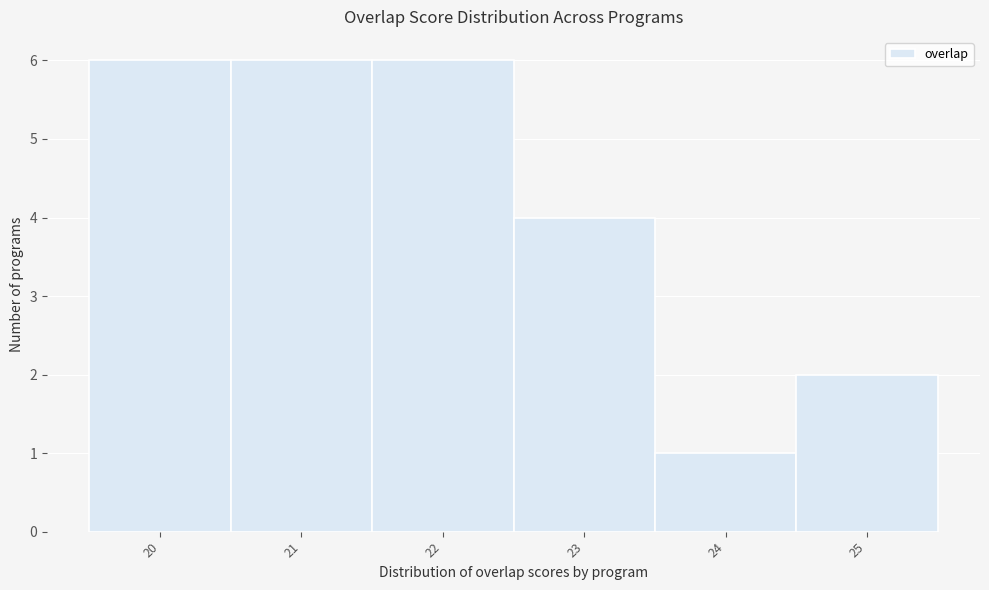

Reading left to right, list every bar in this chart as the range it spans on the x-axis followed by its height. The values are not printed on the chart, so give them approximately, as read against the axis.

19.5 to 20.5: 6
20.5 to 21.5: 6
21.5 to 22.5: 6
22.5 to 23.5: 4
23.5 to 24.5: 1
24.5 to 25.5: 2